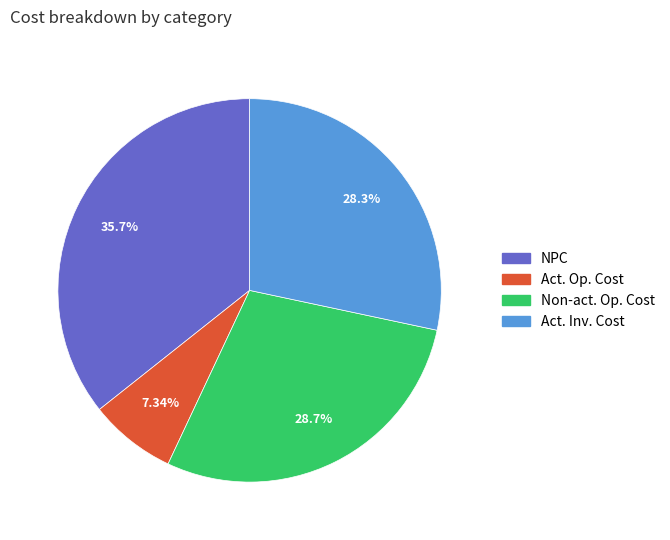

Is there a majority slice in this chart?

No